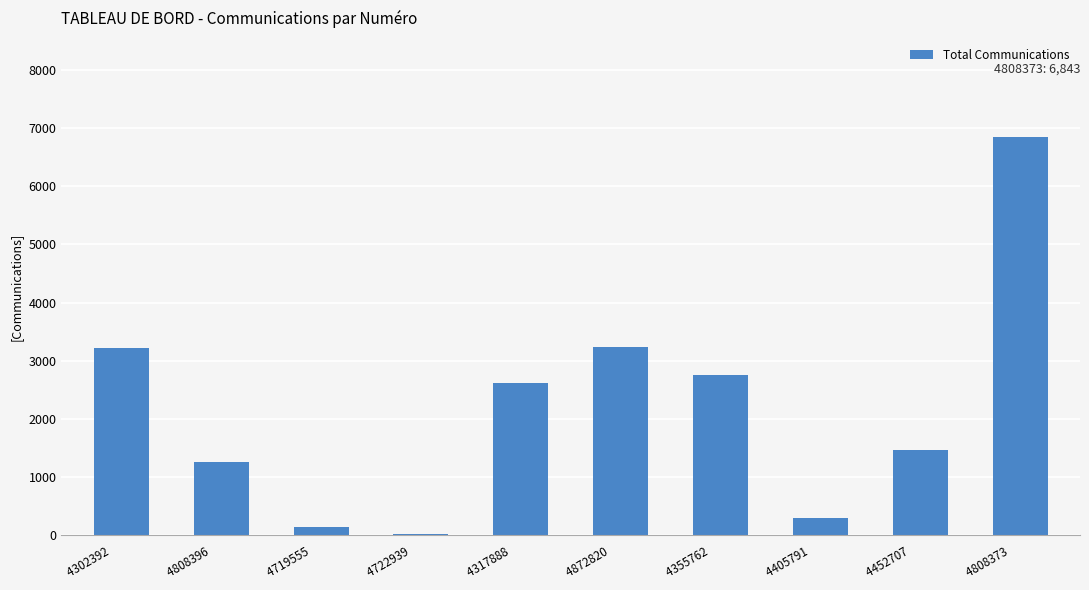

What is the change in value from 4808396　 to 4808373　?

+5584